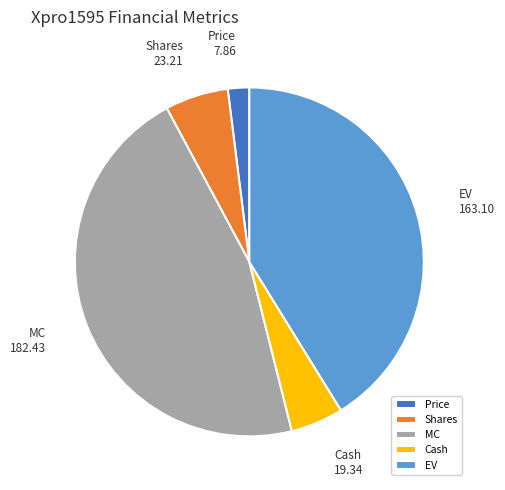

Does EV represent more than half of the total?

No